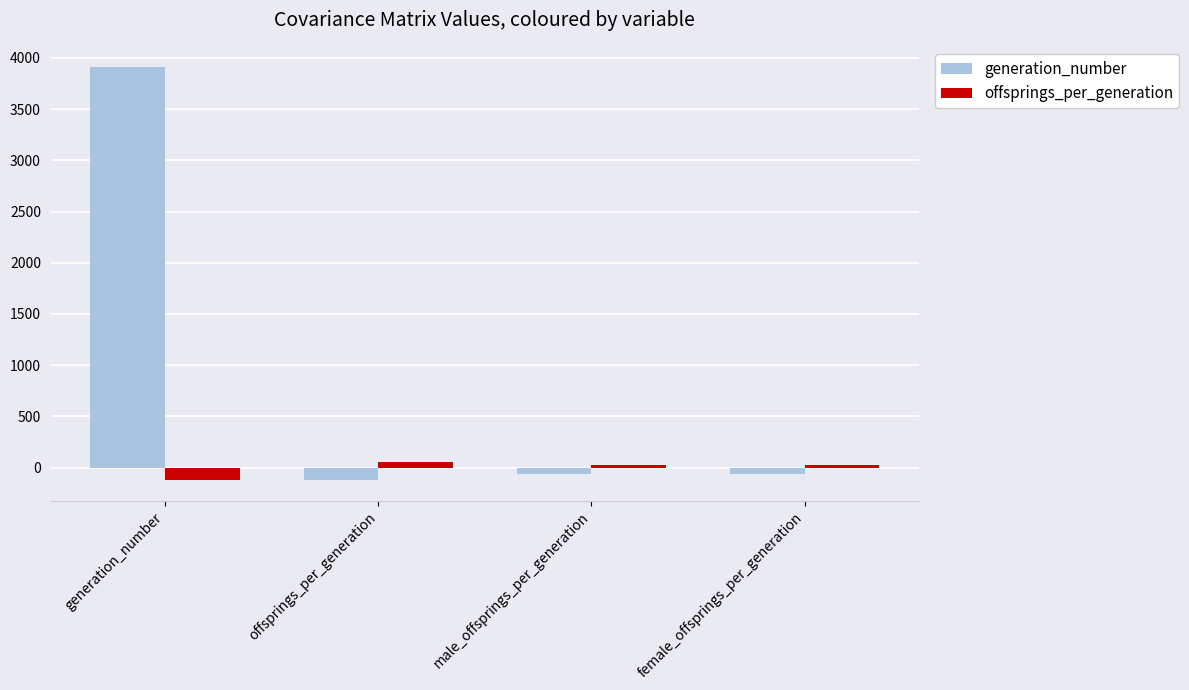

Read the offsprings_per_generation value at female_offsprings_per_generation.

27.3